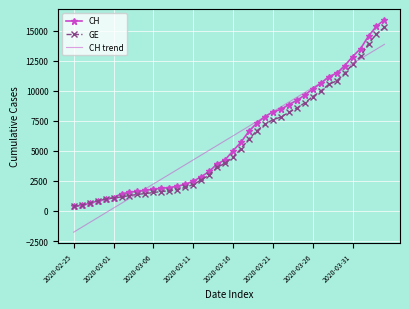

What is the maximum value for CH?

15926.0